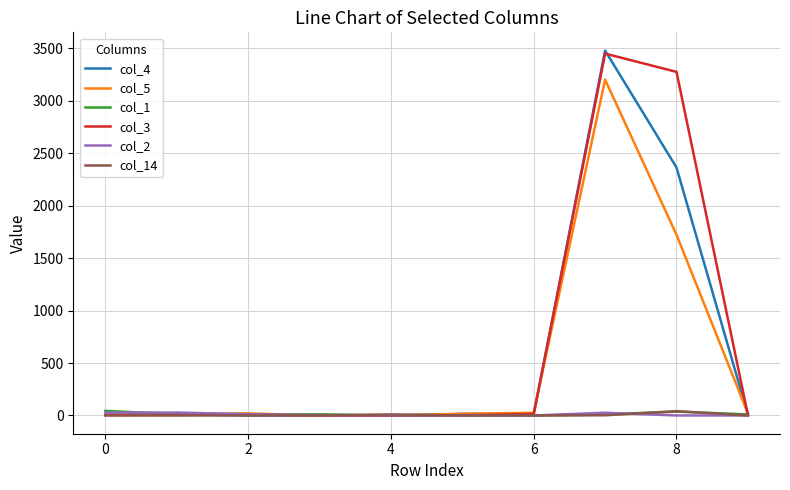

What is the maximum value shown in the chart?

3480